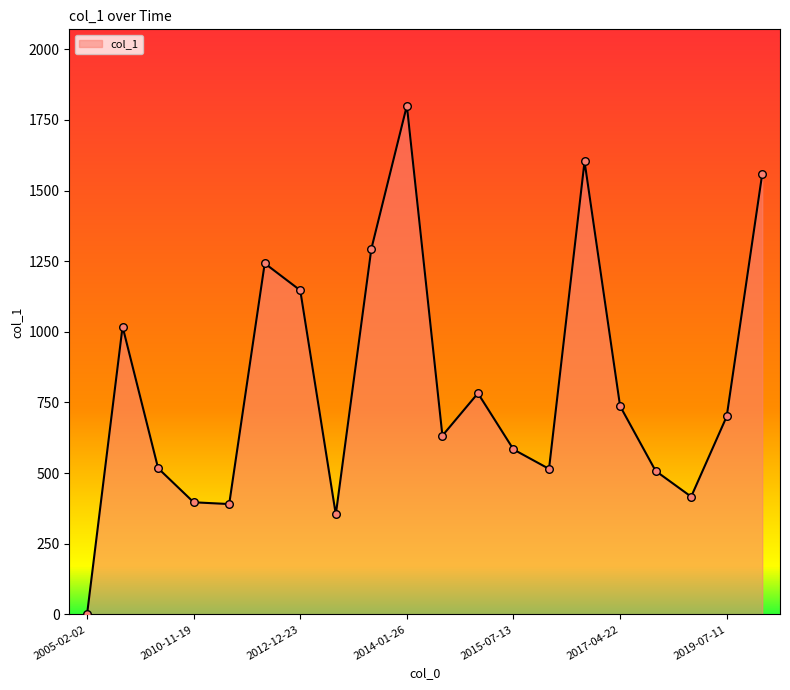

What is the difference between the maximum and minimum values?

1800.1